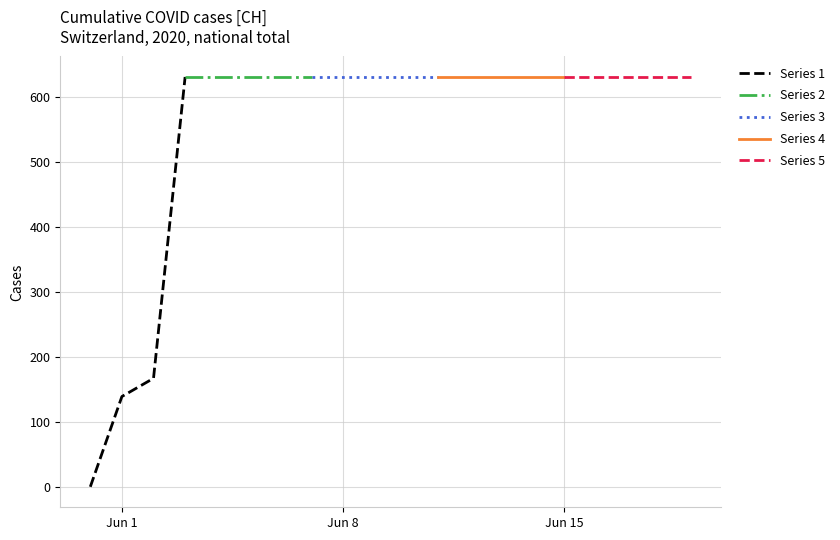

True or false: the data has more than 0 interior local peaks.

False